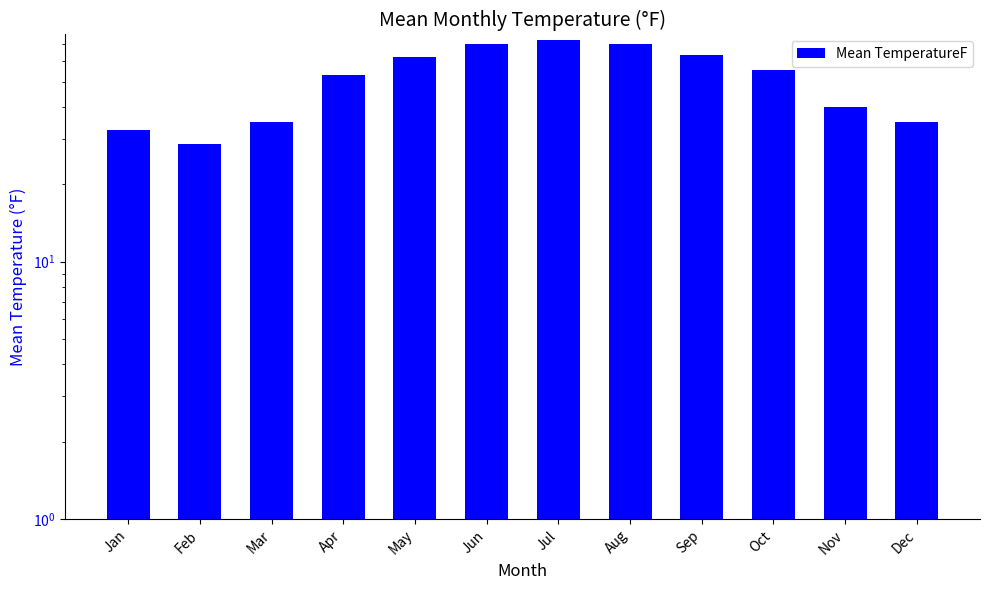

What is the change in value from Oct to Dec?

-20.5